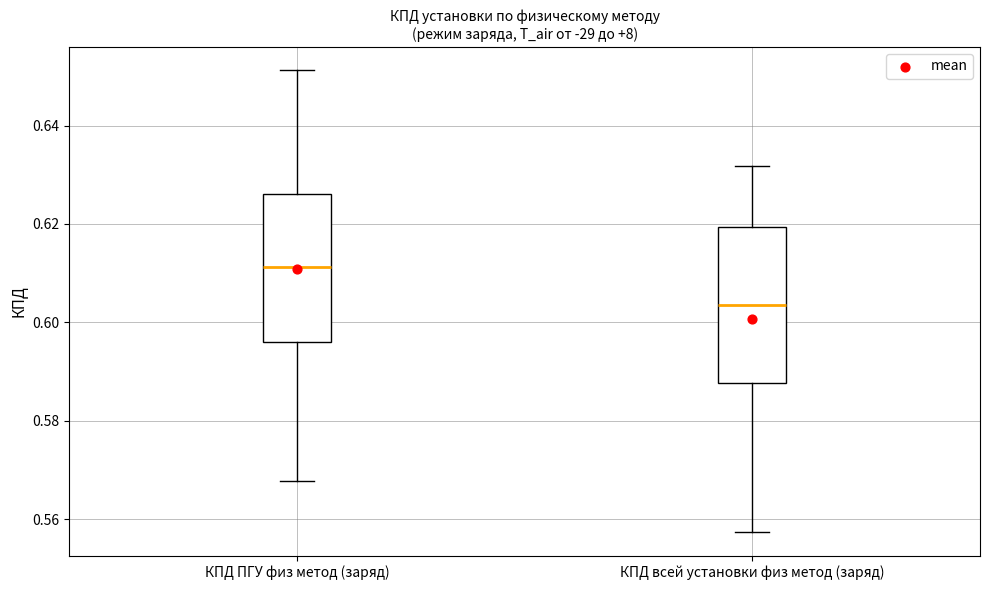

Reading left to right, transcribe this box plot: for each box, give where its median line is, the range the box spans, and where its two whiskers end, as read against the y-axis. The values are not printed on the chart, so give them approximately, as read against the axis.

КПД ПГУ физ метод (заряд): median 0.612, box 0.596 to 0.626, whiskers 0.568 to 0.652
КПД всей установки физ метод (заряд): median 0.604, box 0.588 to 0.620, whiskers 0.558 to 0.632